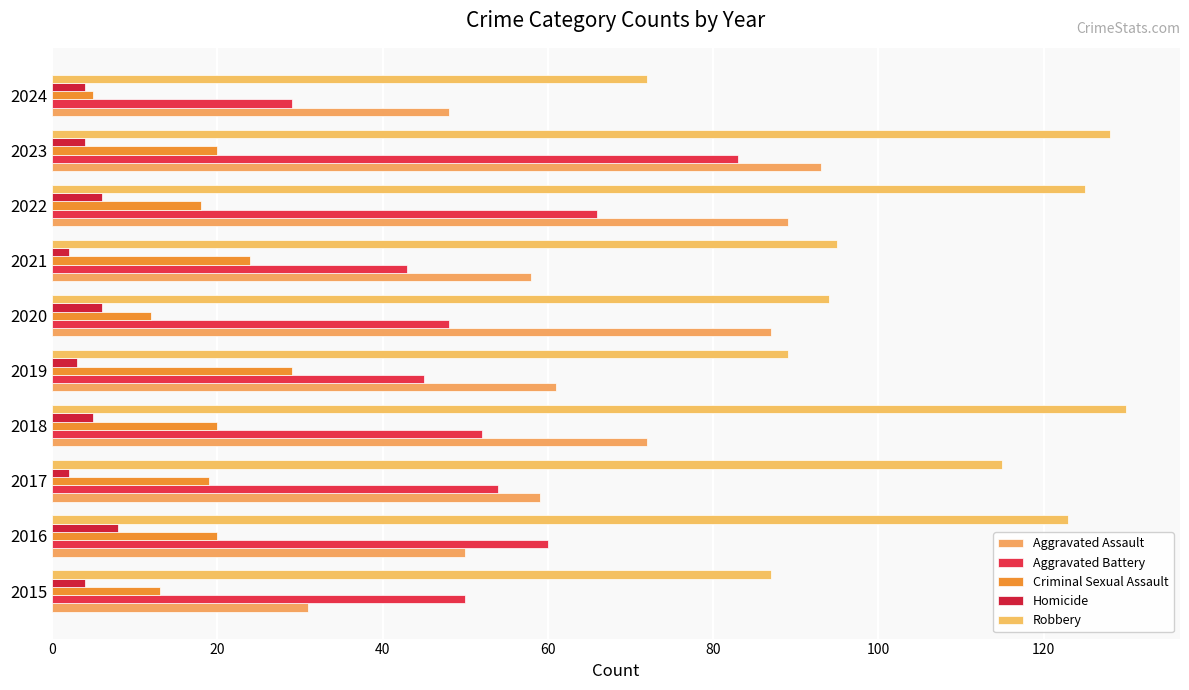

Which category has the highest value in the Criminal Sexual Assault series?

2019